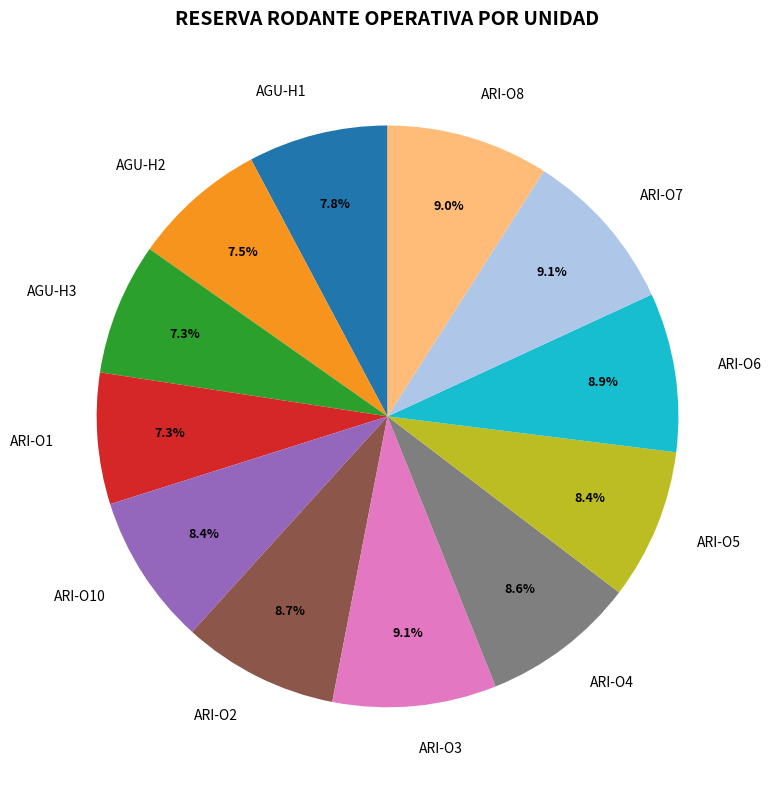

True or false: ARI-O7 accounts for 9% of the total.

True